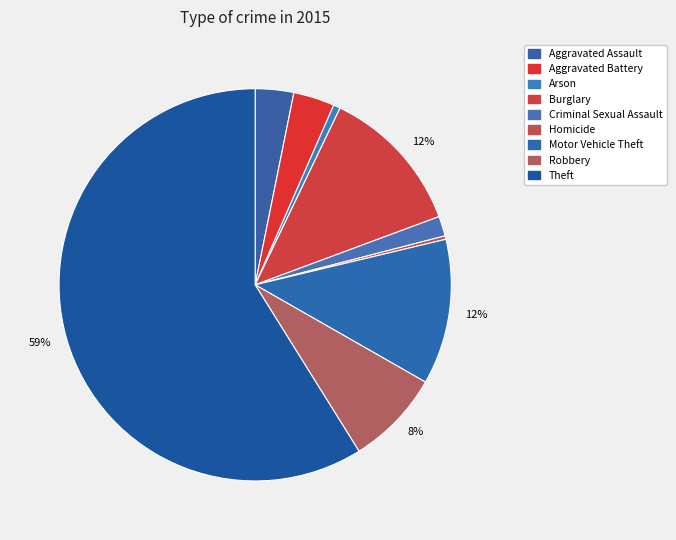

True or false: Burglary accounts for 2% of the total.

False